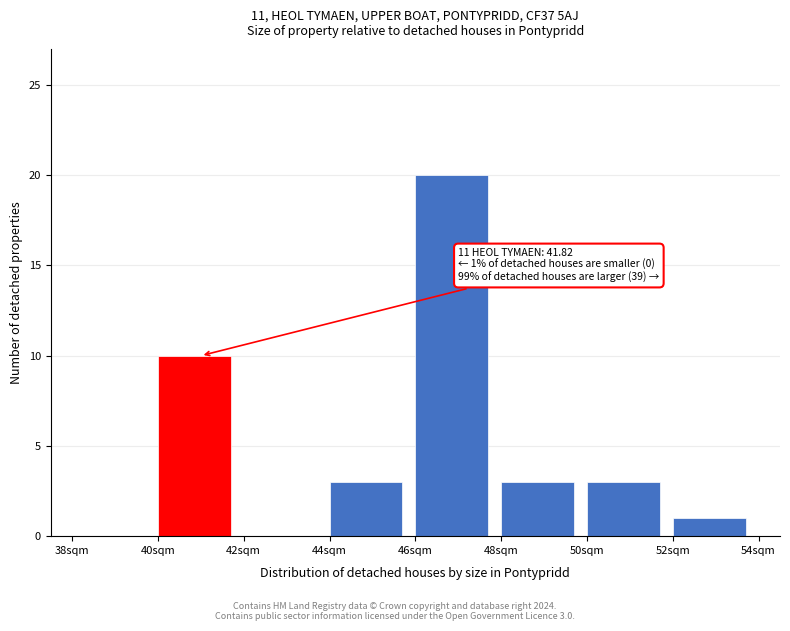

Which range on the x-axis has the tallest bar?

46 to 48